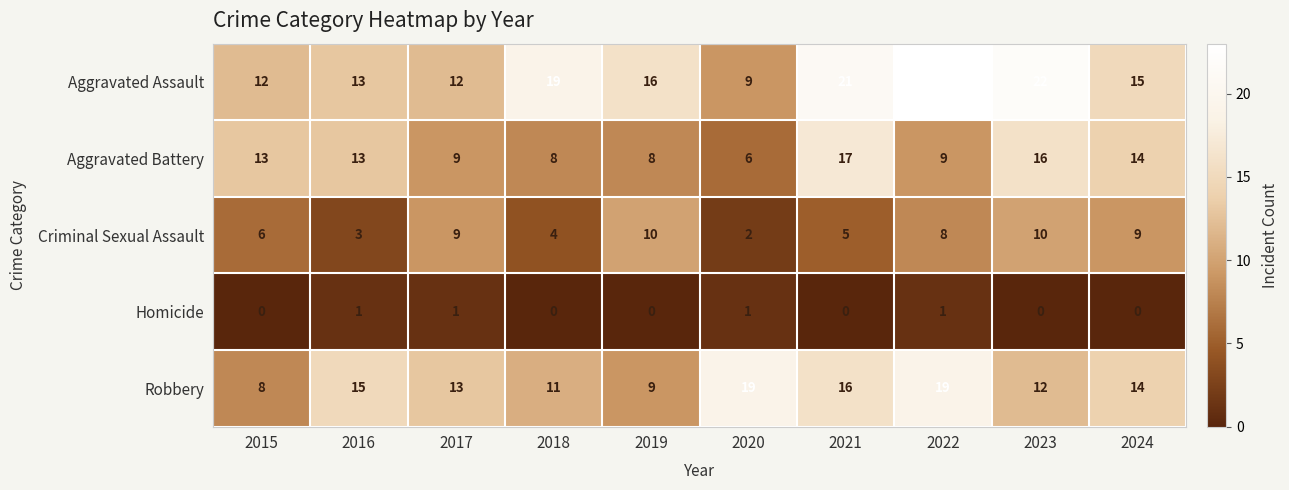

True or false: Aggravated Assault has a value of 19 at 2018.

True